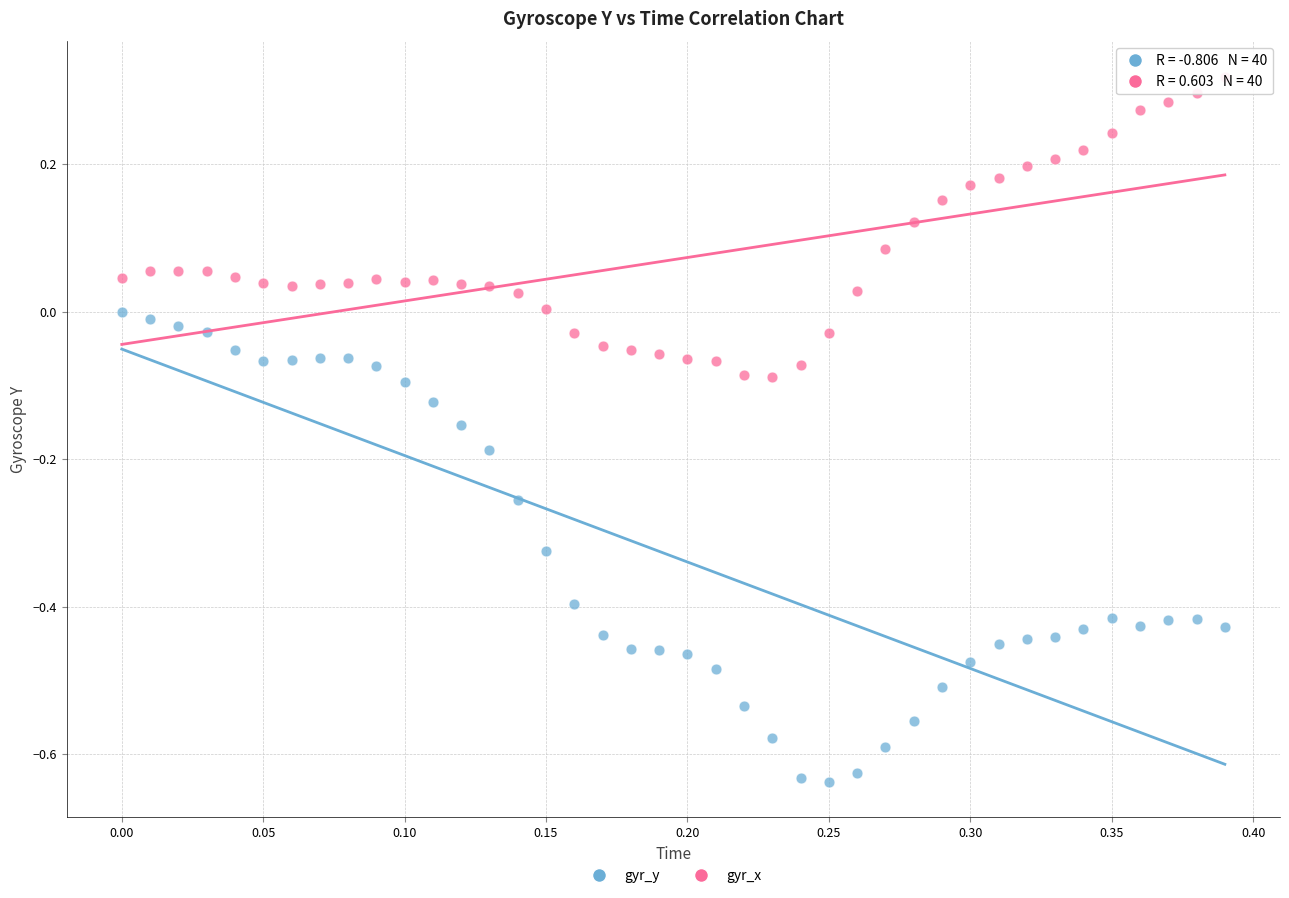

Which series reaches the maximum Y coordinate?

gyr_x